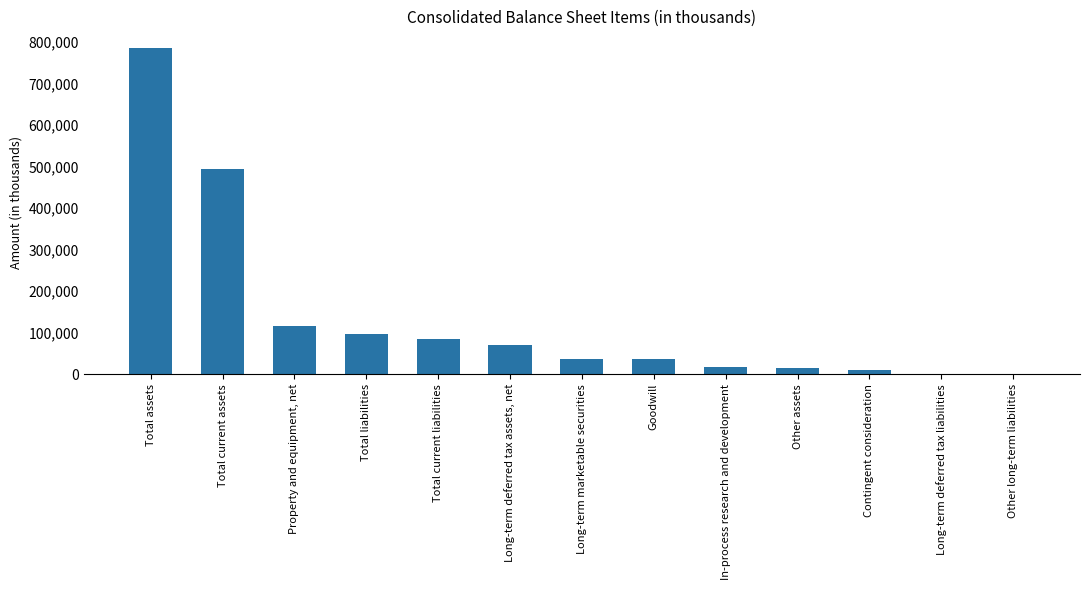

Is it true that the value at Property and equipment, net is 117167?

True